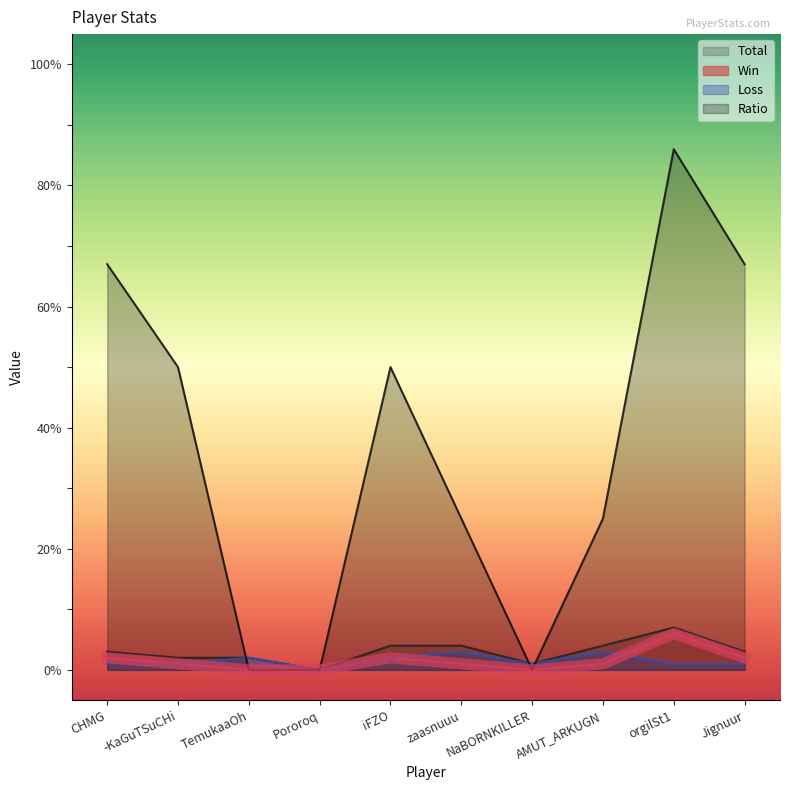

What position from the left is -KaGuTSuCHi?

2